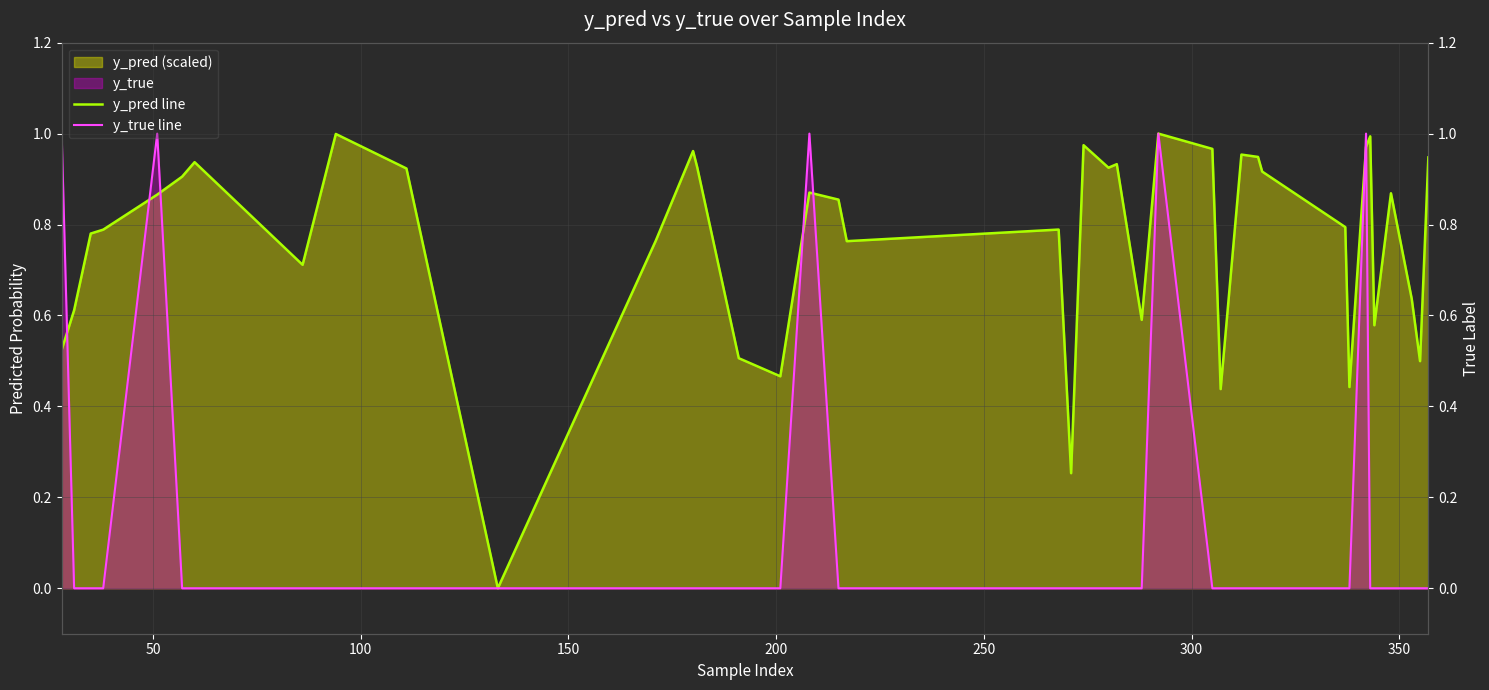

What is the sum of all y_pred line values?

30.6